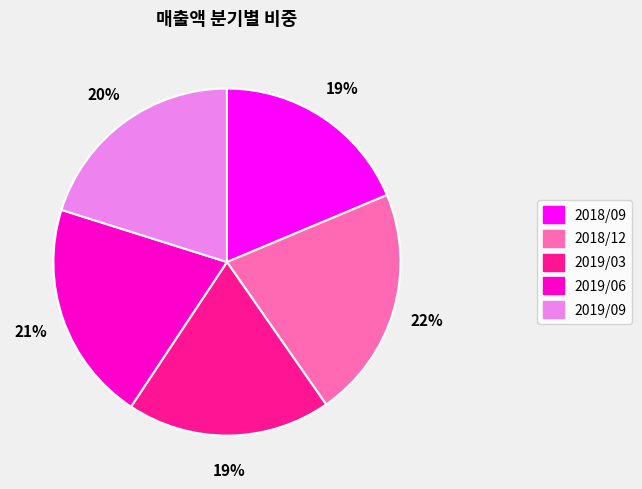

To the nearest percent, what is the average slice percentage?

20%